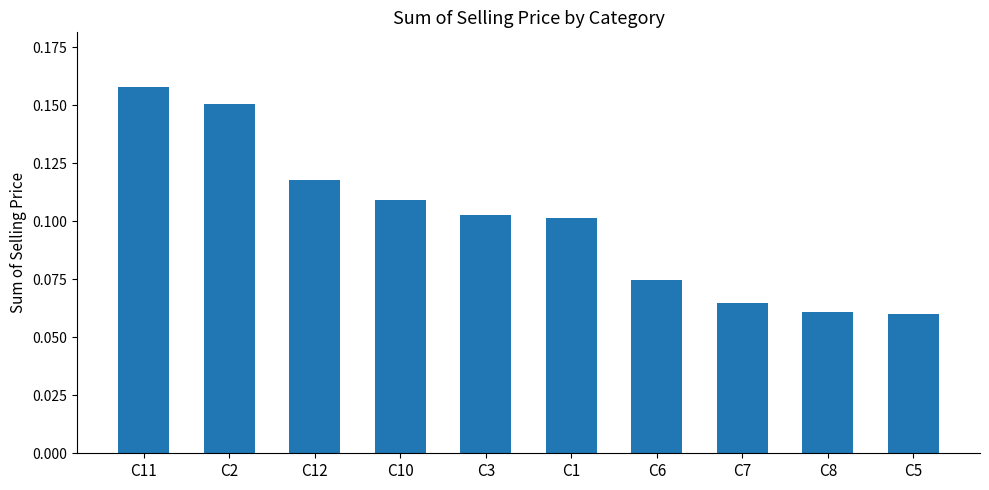

The chart shows a value of 0.1 at C6. True or false?

True